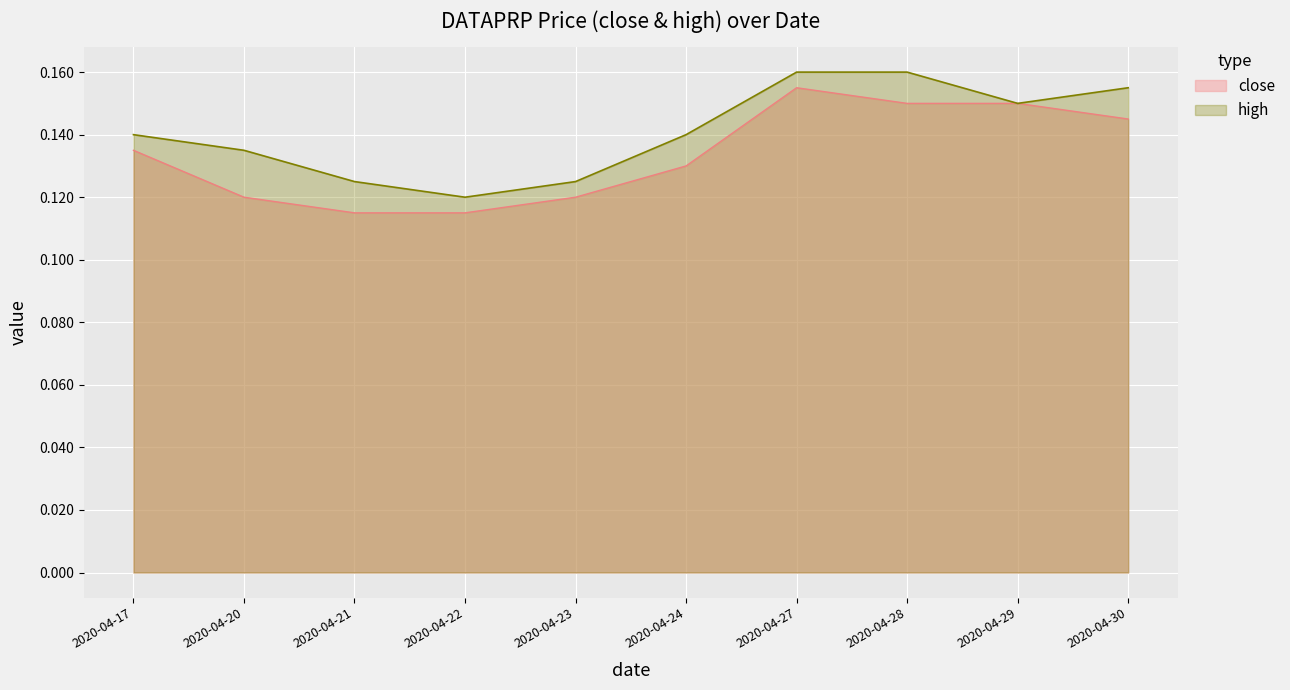

Reading left to right, transcribe all the data shown in this chart.

close: 2020-04-17=0.1	2020-04-20=0.1	2020-04-21=0.1	2020-04-22=0.1	2020-04-23=0.1	2020-04-24=0.1	2020-04-27=0.2	2020-04-28=0.1	2020-04-29=0.1	2020-04-30=0.1
high: 2020-04-17=0.1	2020-04-20=0.1	2020-04-21=0.1	2020-04-22=0.1	2020-04-23=0.1	2020-04-24=0.1	2020-04-27=0.2	2020-04-28=0.2	2020-04-29=0.1	2020-04-30=0.2